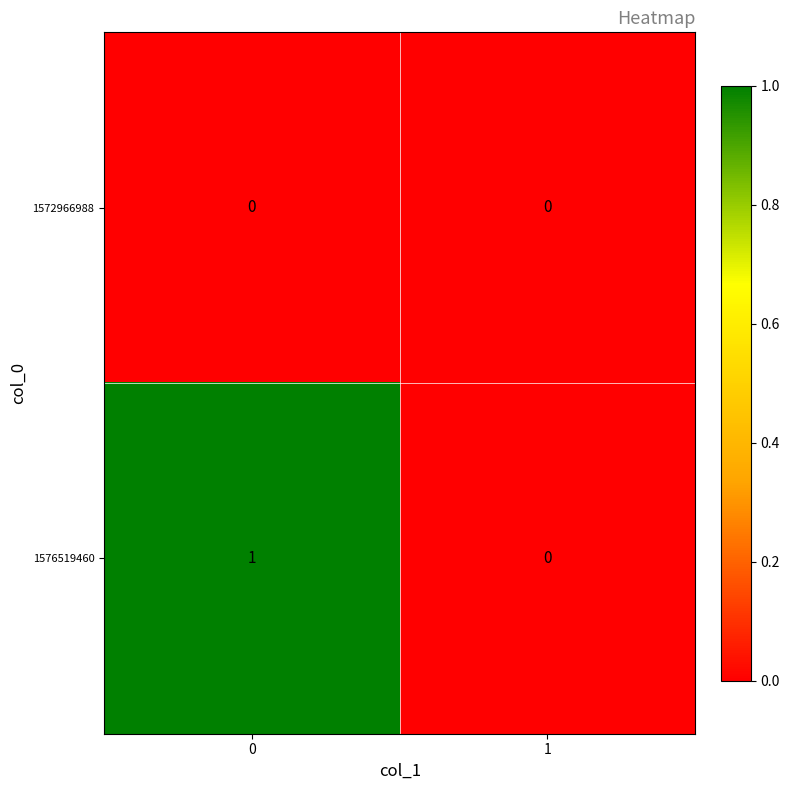

How many distinct data groups are displayed?

2